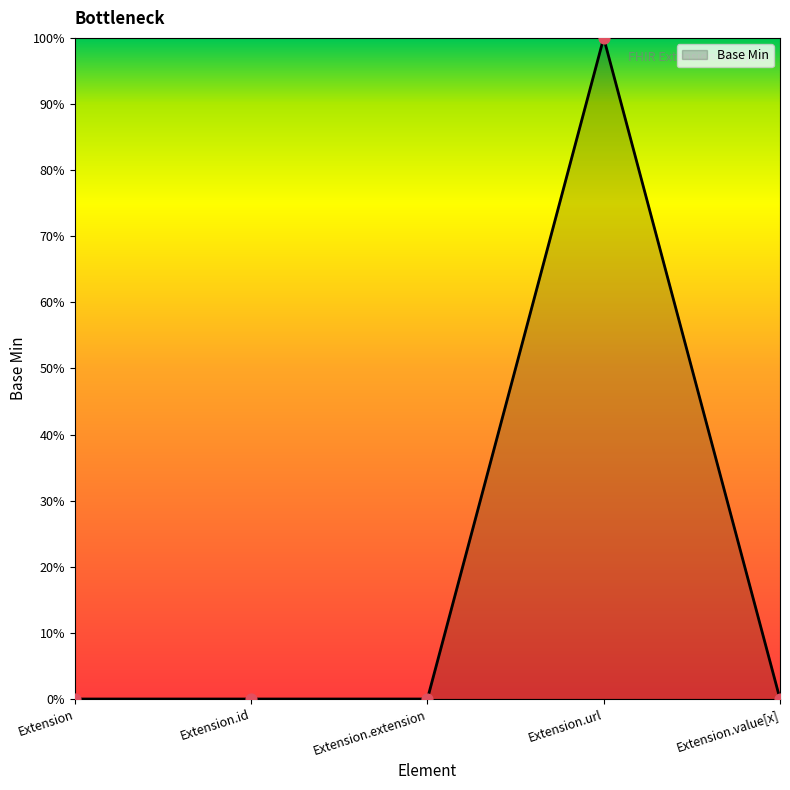

Between Extension.value[x] and Extension.id, which is larger?

Extension.value[x]